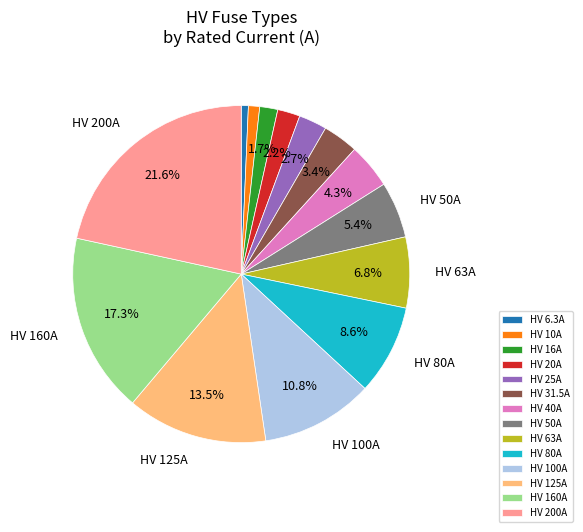

Is it true that HV 25A is 16% of the pie?

False